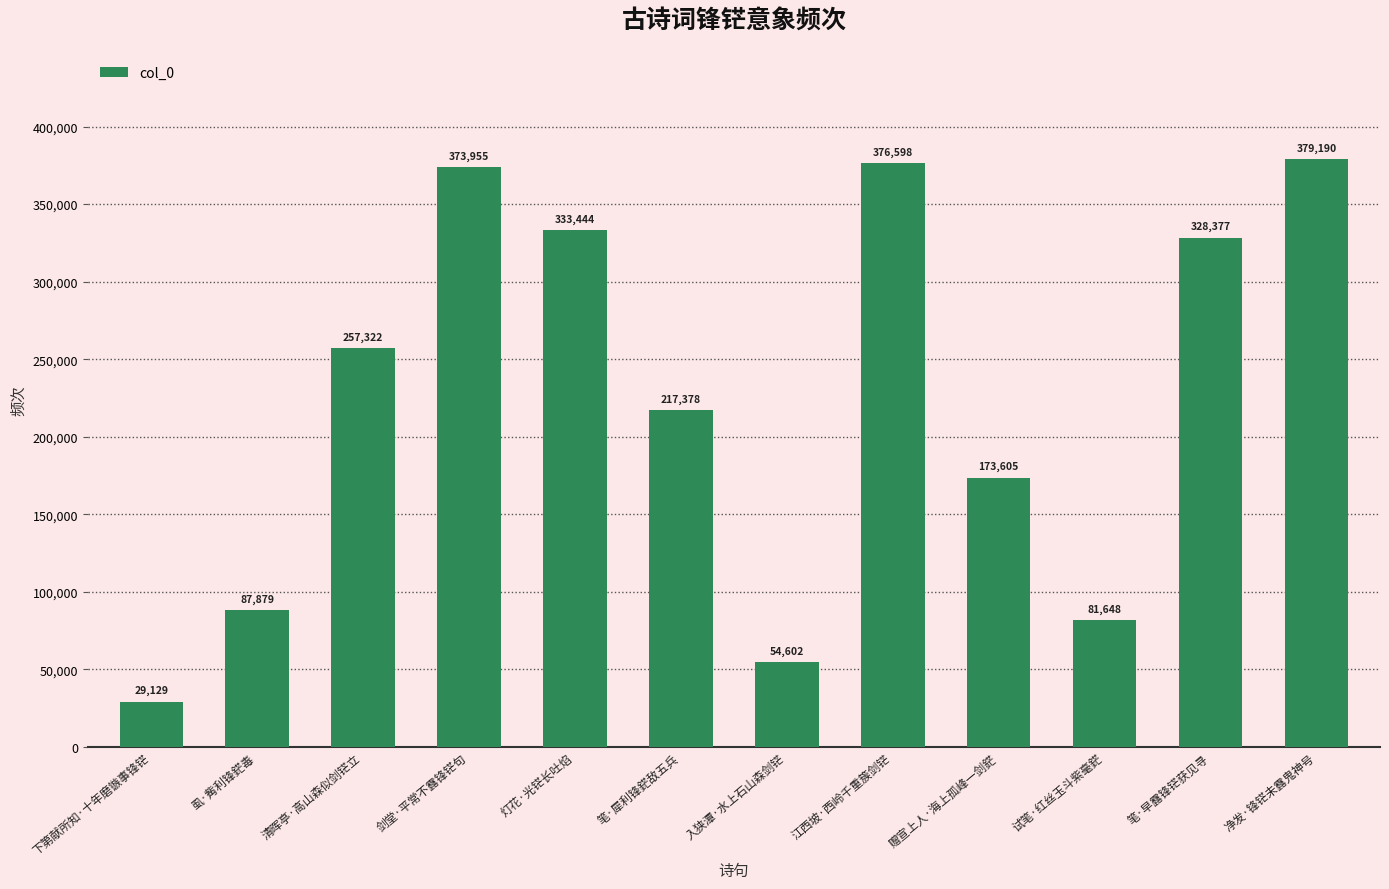

Is it true that the value at 入狭潭·水上石山森剑铓 is 54602?

True